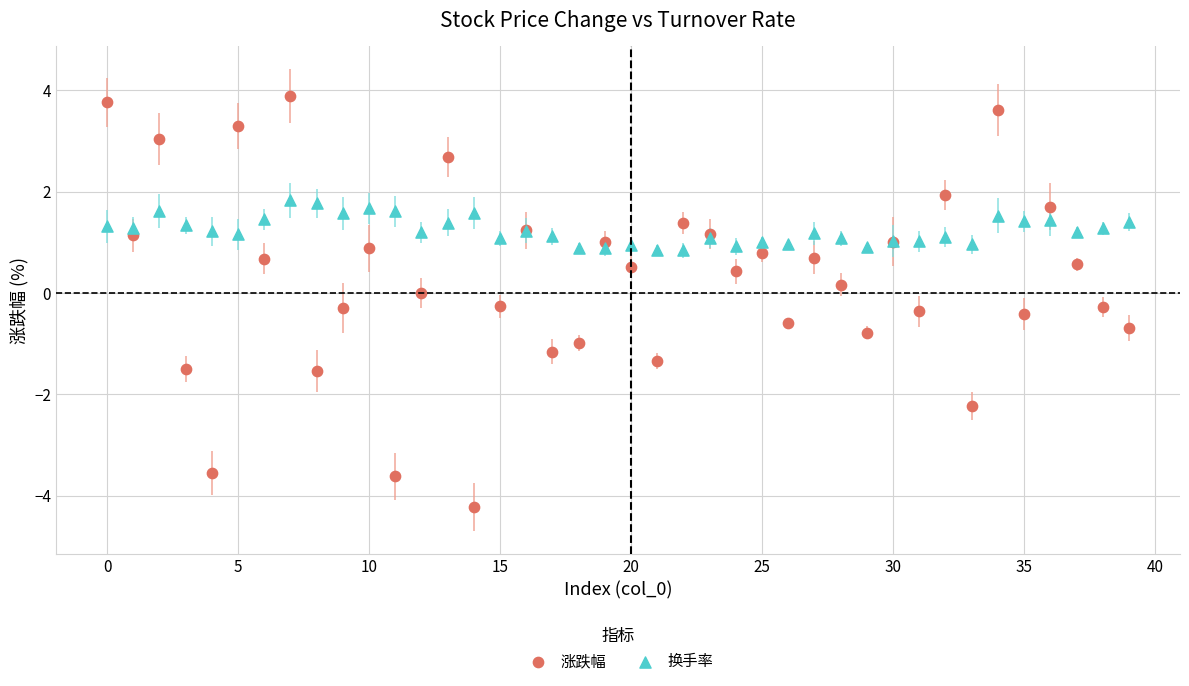

Which series reaches the maximum Y coordinate?

涨跌幅